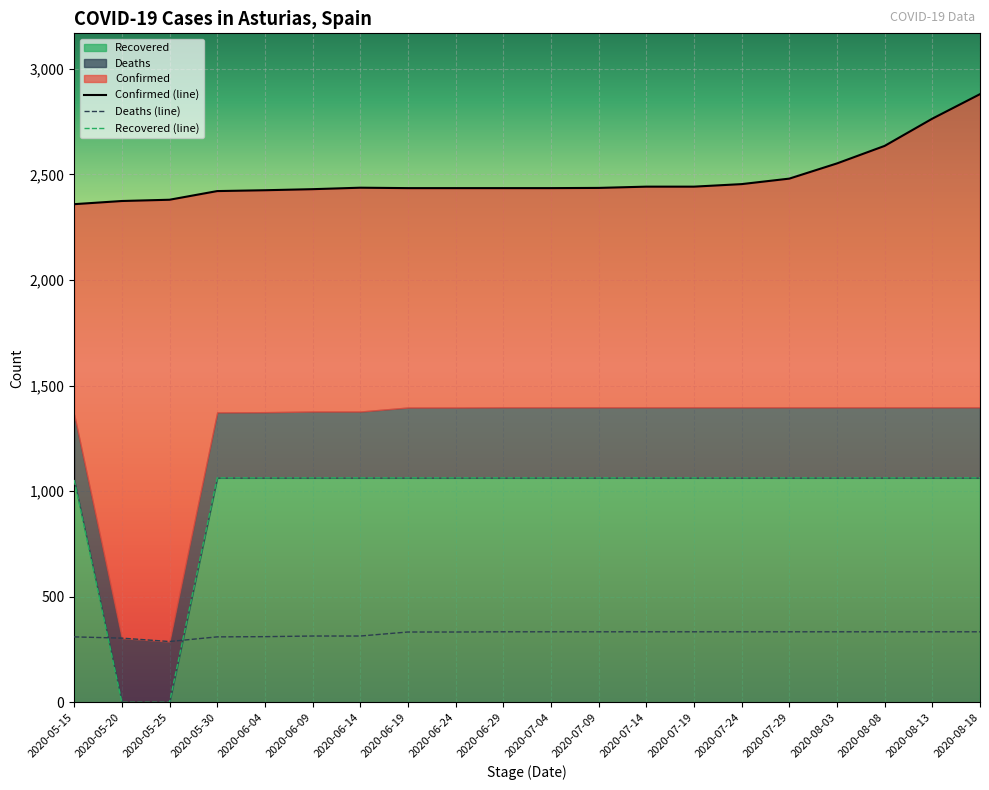

Is the value of Recovered at 2020-06-19 greater than the value of Confirmed at 2020-07-09?

No